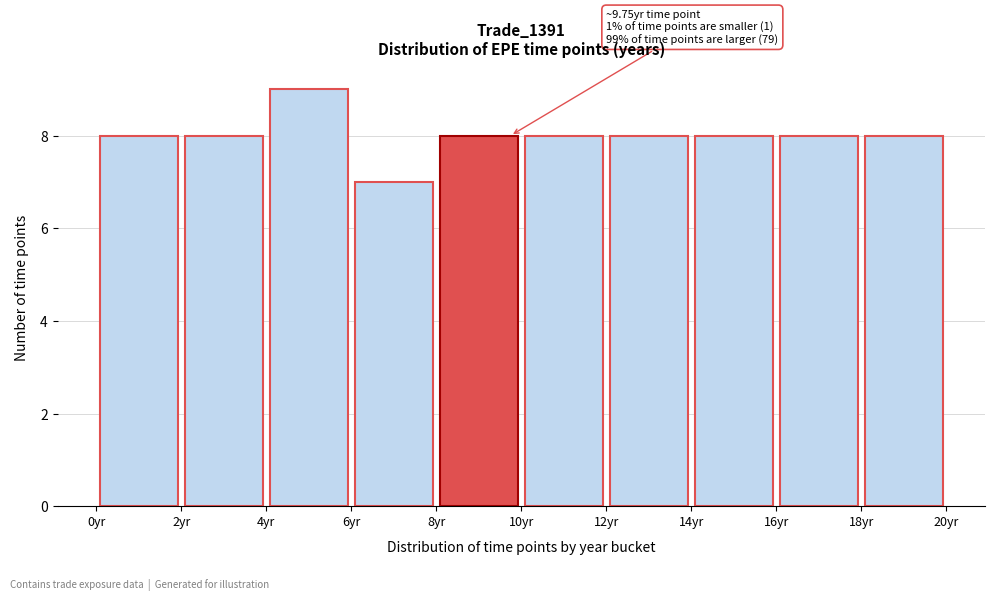

Which range on the x-axis has the tallest bar?

4 to 6